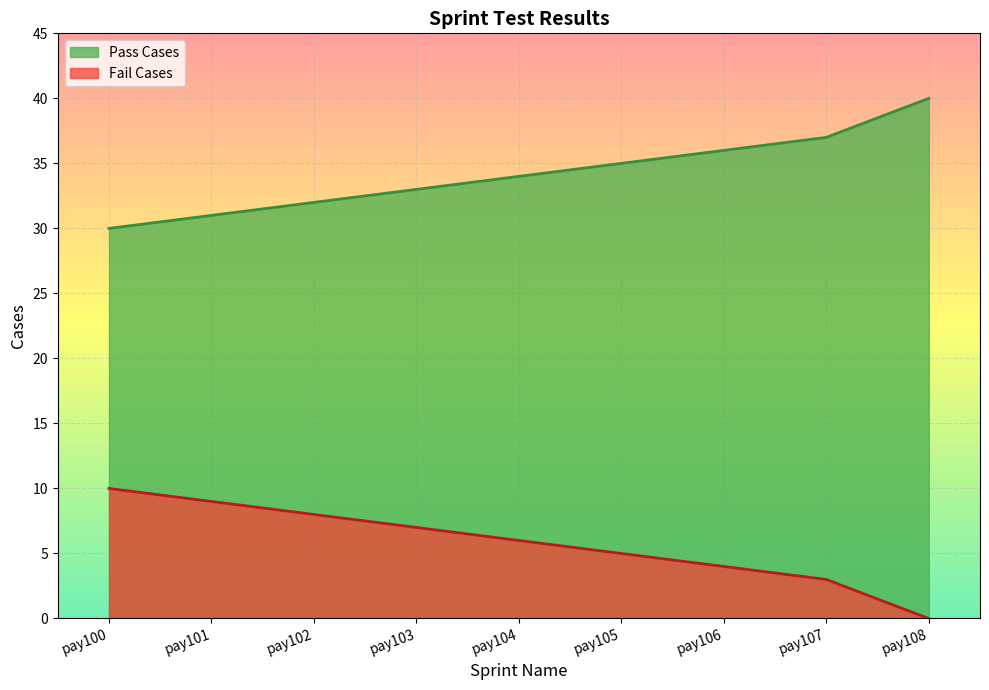

True or false: Pass Cases has more than 0 interior local peaks.

False